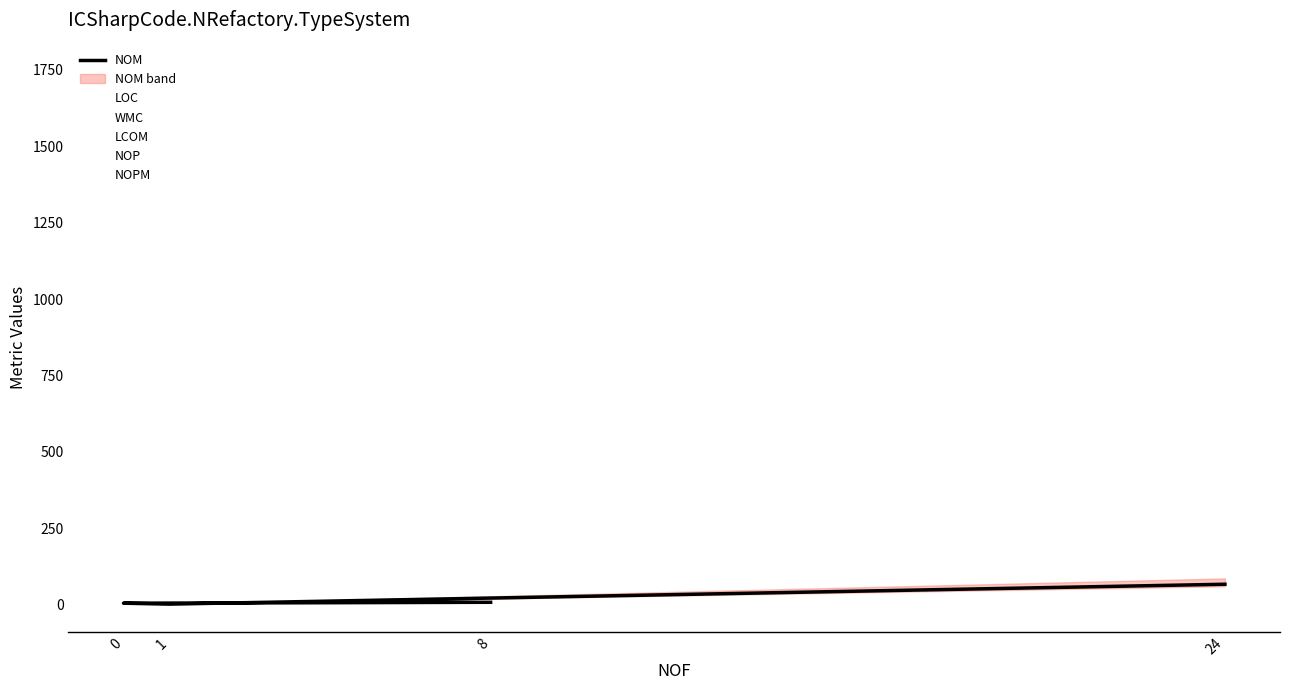

What is the difference between the maximum and second lowest values in the WMC series?

301.0